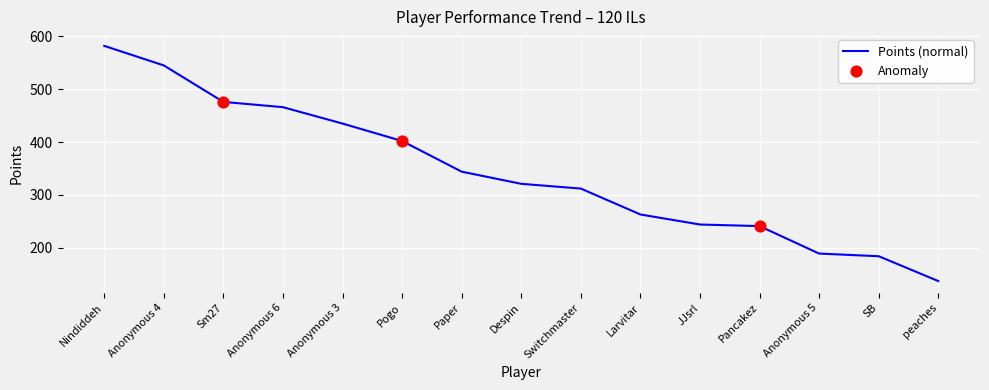

Between Anonymous 5 and Nindiddeh, which is larger?

Nindiddeh